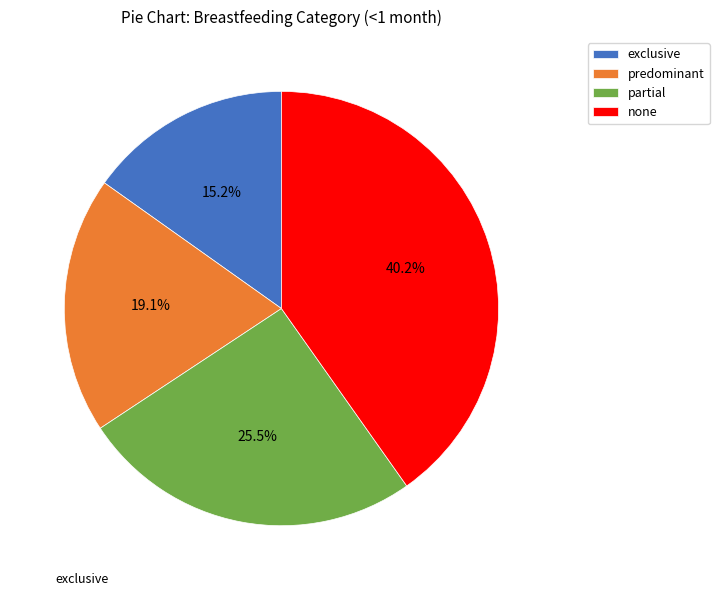

The exclusive slice represents 15% of the pie. True or false?

True